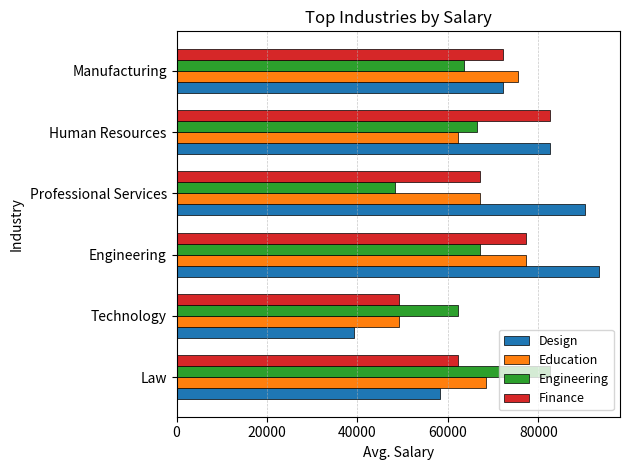

Which series has the largest total across all categories?

Design